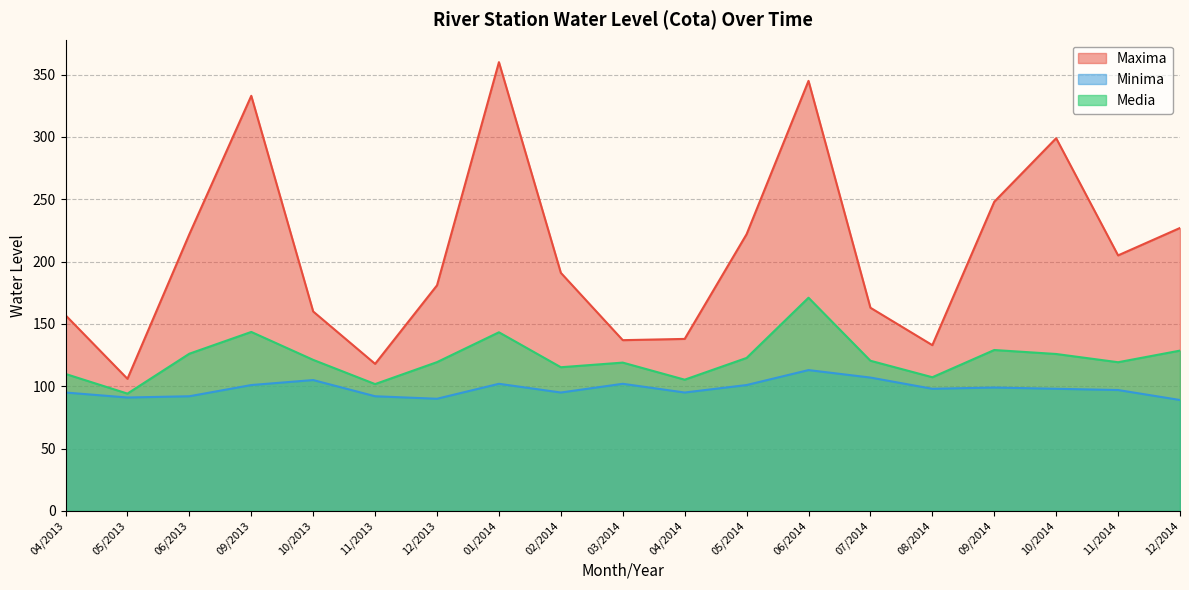

Which series has the largest range (max minus min)?

Maxima